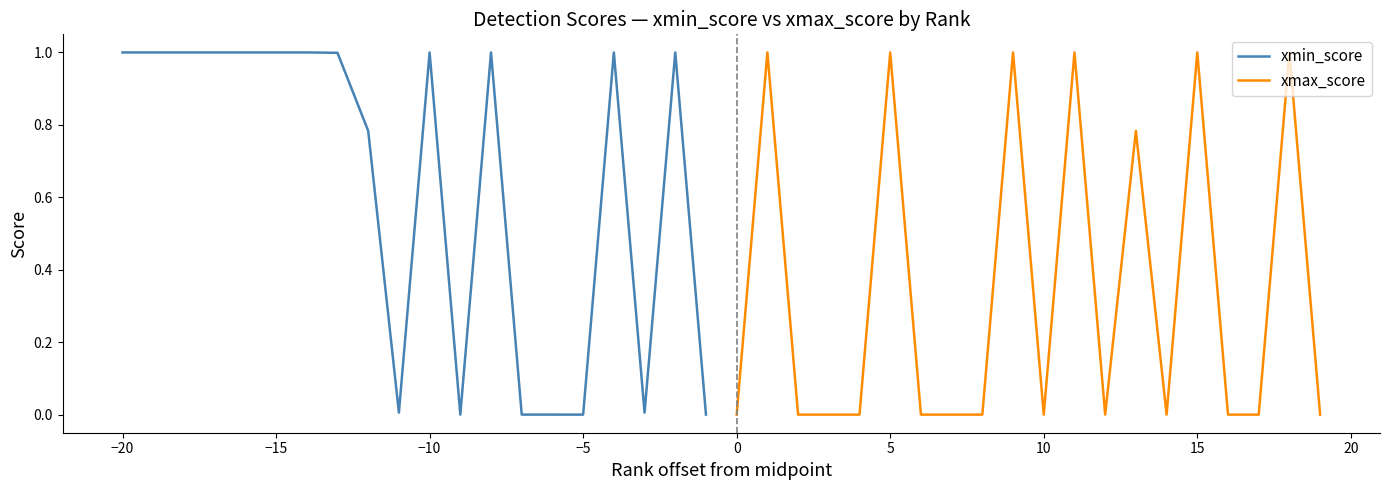

In xmin_score, how many points are higher than both neighbors (excluding endpoints)?

4